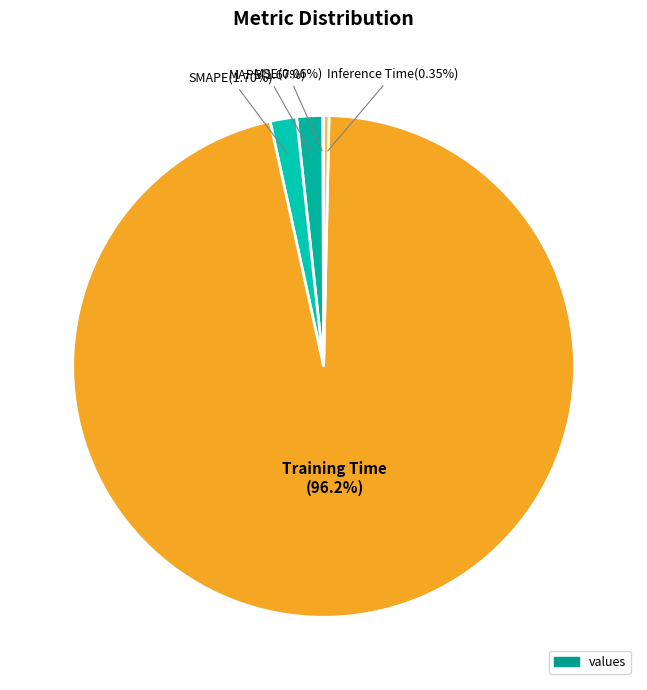

Rank the categories by value from lowest to highest.

MSE, Inference Time, MAPE, SMAPE, Training Time